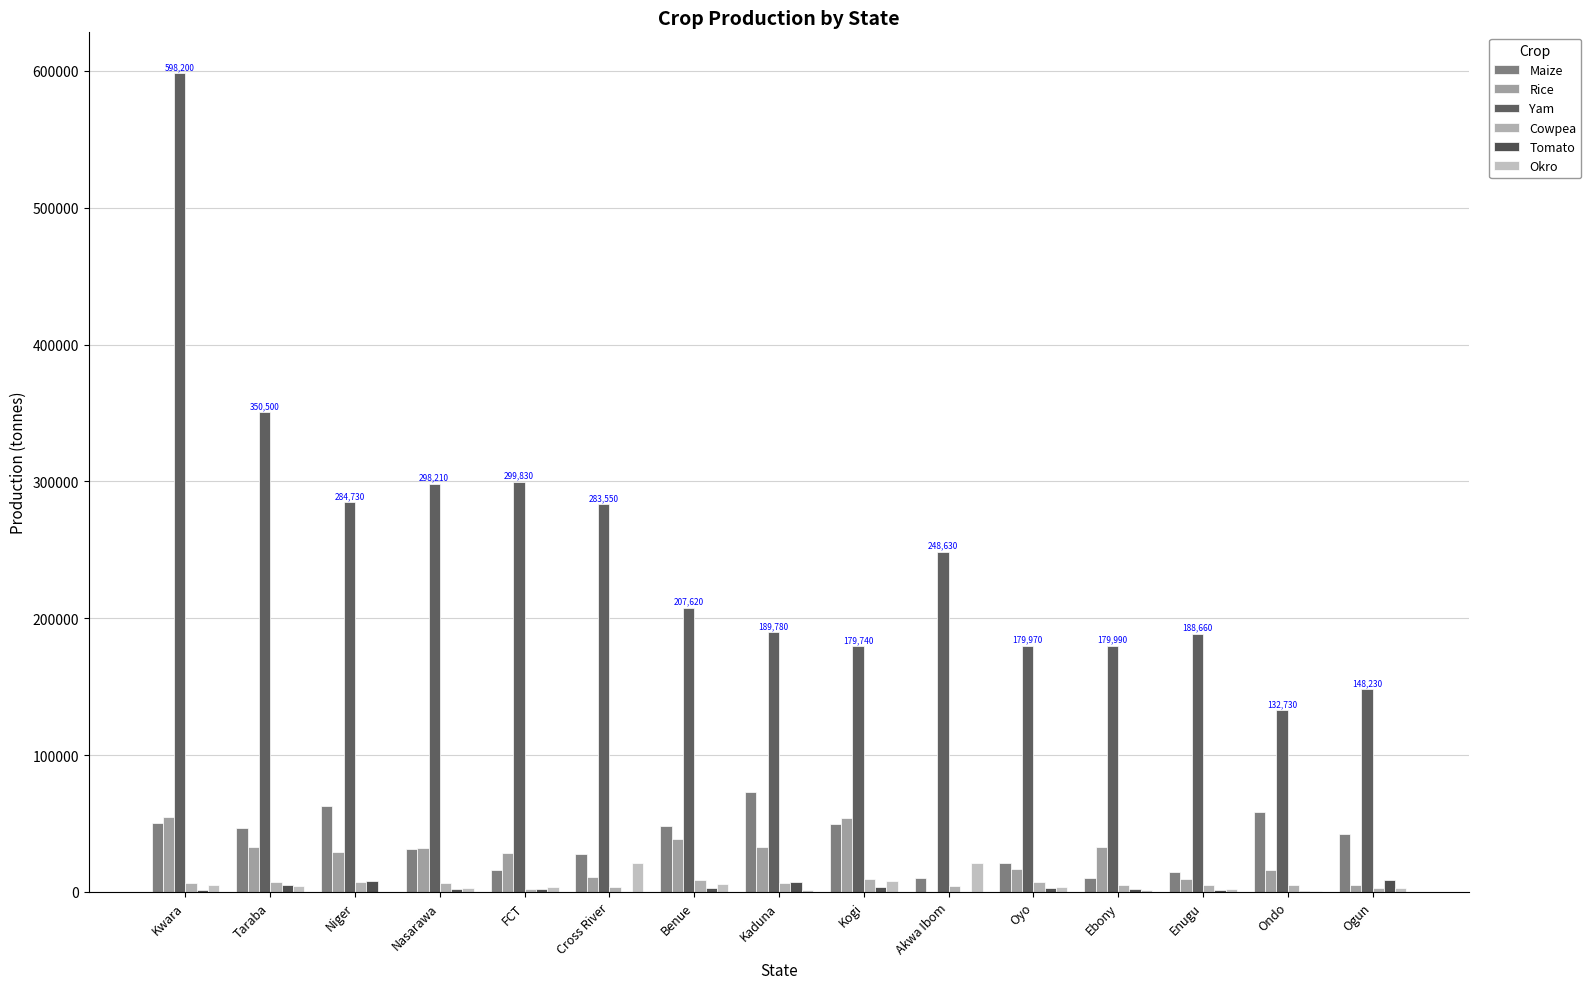

Reading left to right, list all the values displayed in this chart.

Maize: 50260	46360	62810	31210	15790	27990	47860	72970	49820	10490	21000	10500	14790	58680	42260
Rice: 54870	32830	29450	31860	28730	11050	39000	32940	53980	190	16960	32640	9530	15900	5120
Yam: 598200	350500	284730	298210	299830	283550	207620	189780	179740	248630	179970	179990	188660	132730	148230
Cowpea: 6700	7480	7610	6650	2100	3810	8400	6800	9080	4480	7100	4930	4740	5410	3180
Tomato: 1190	4960	7960	2070	2080	0	3230	7030	3690	0	3050	2100	1260	530	8640
Okro: 5340	4610	210	2610	3470	21460	5630	1120	7940	21470	3800	1520	1900	420	2860